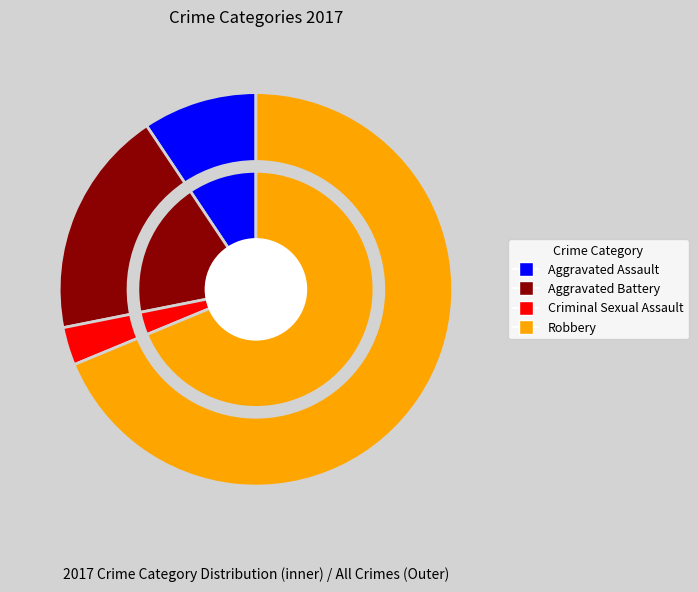

What is the smallest slice in the pie chart?

Criminal Sexual Assault